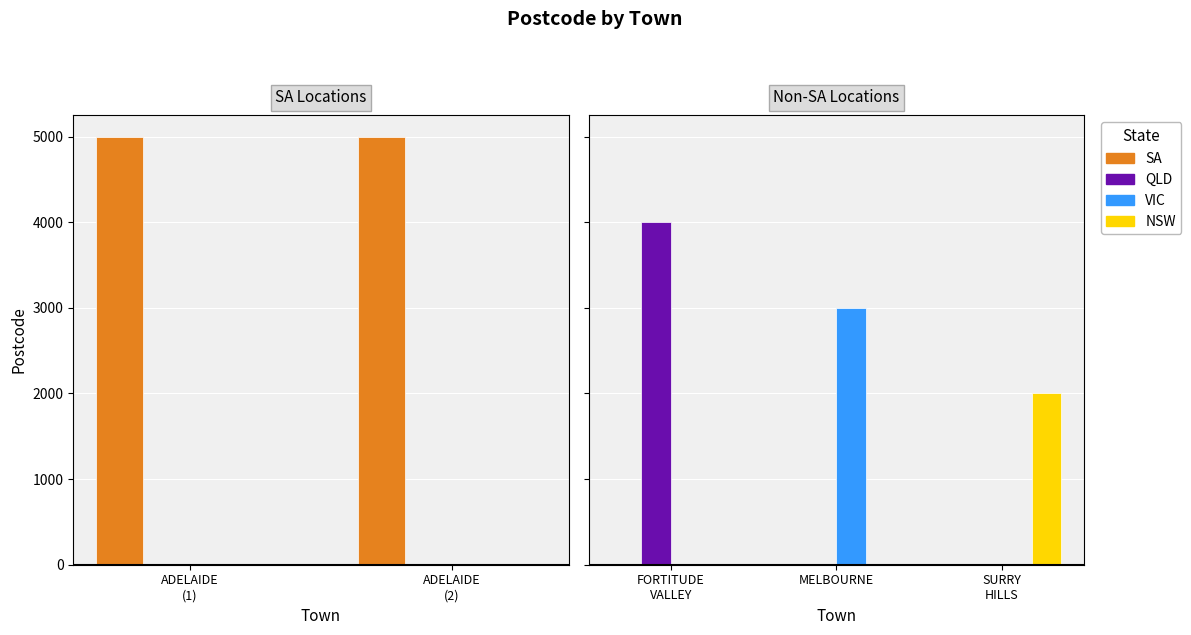

Are the bars horizontal?

No